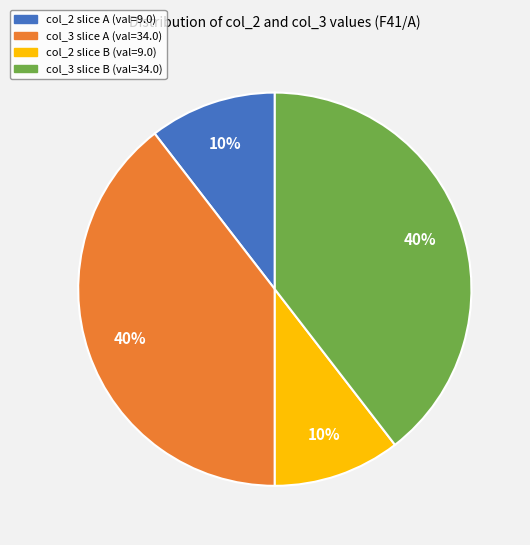

Is there any slice that represents more than half of the pie?

No